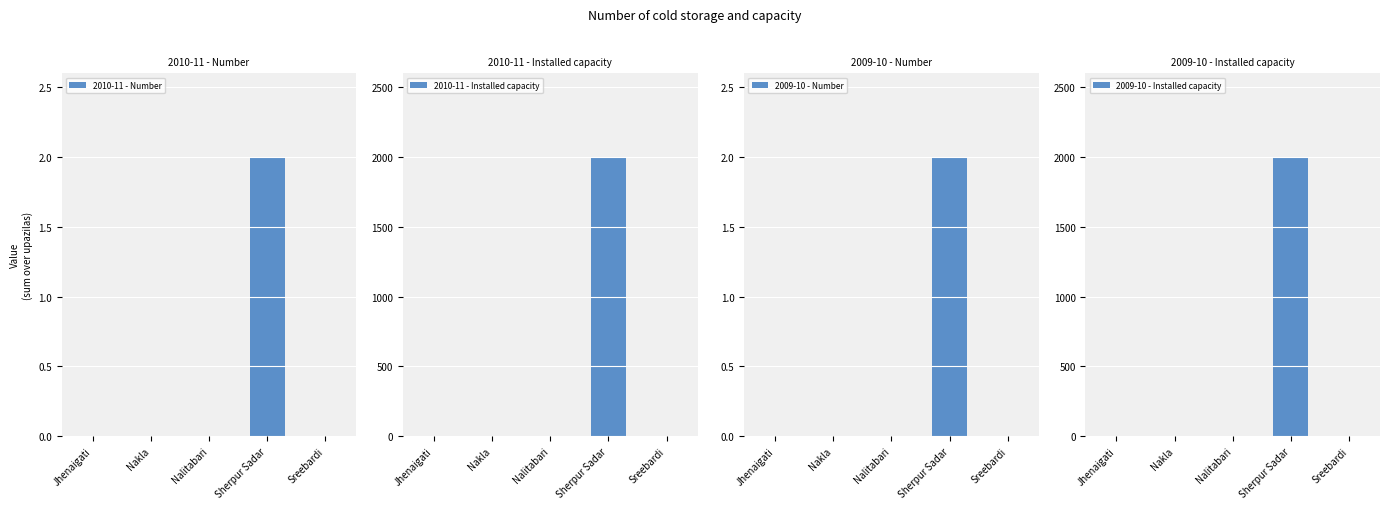

Rank the categories by 2010-11 - Installed capacity value from lowest to highest.

Jhenaigati, Nakla, Nalitabari, Sreebardi, Sherpur Sadar